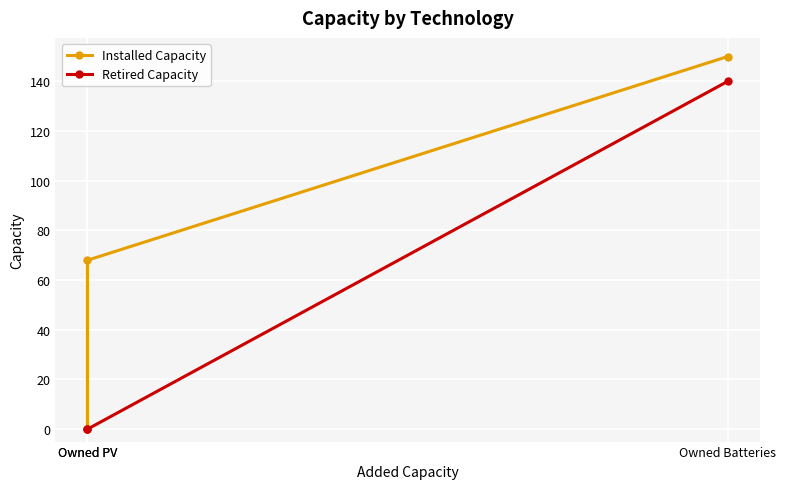

Which series changed the most between Owned PV and Owned Batteries?

Installed Capacity